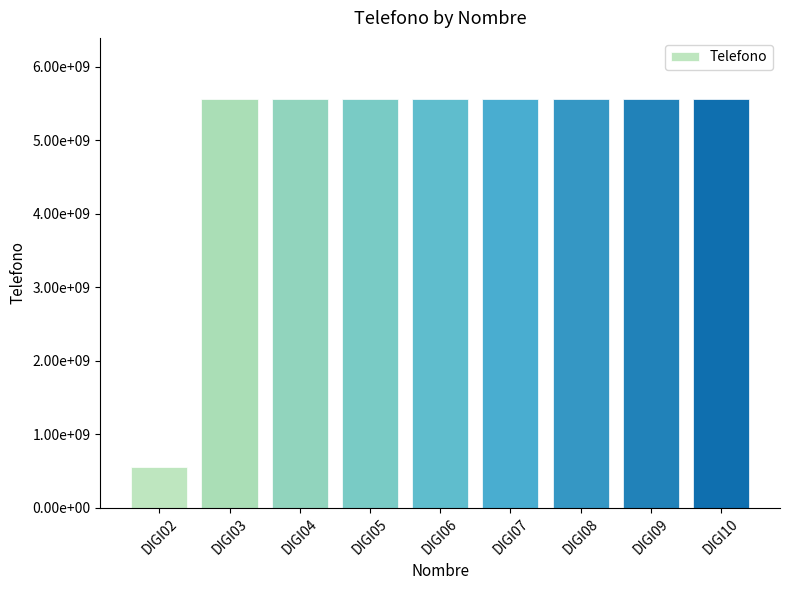

Which label corresponds to the smallest value in the chart?

DIGI02